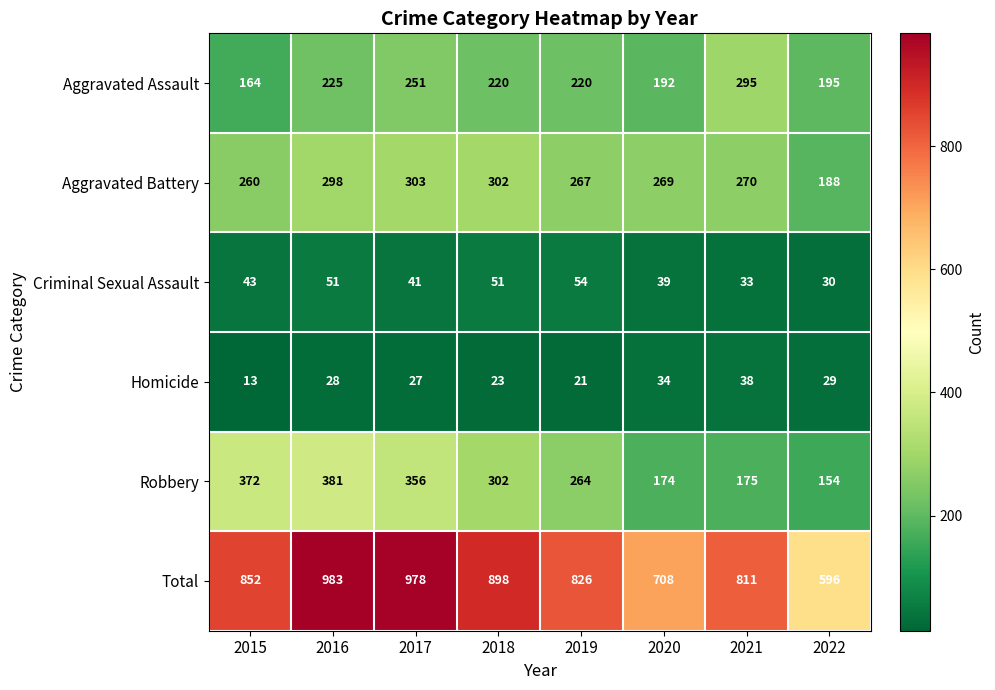

The Aggravated Battery series shows 303 at 2017. True or false?

True